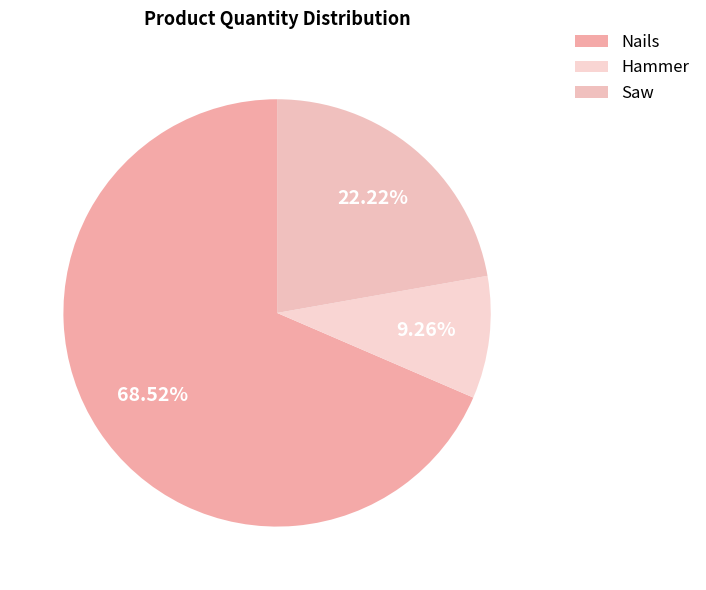

What percentage is the Saw slice, to the nearest percent?

22%